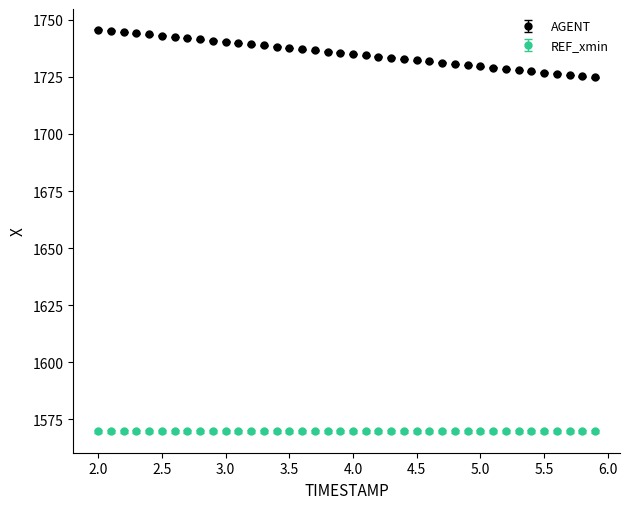

Which series has the largest range (max minus min)?

AGENT